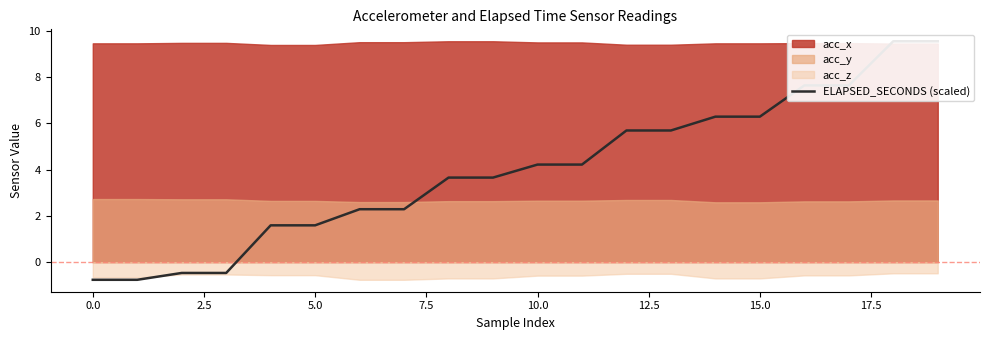

Which has a higher value, 0.0 or 2.5?

2.5